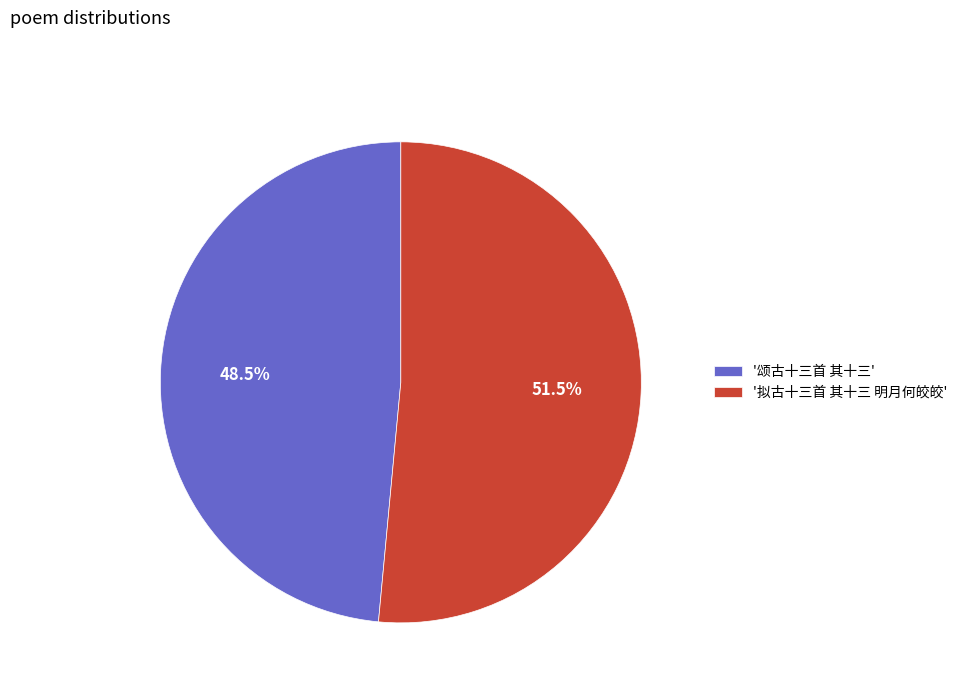

Combined, what portion of the pie is '颂古十三首 其十三' and '拟古十三首 其十三 明月何皎皎'?

100.0%